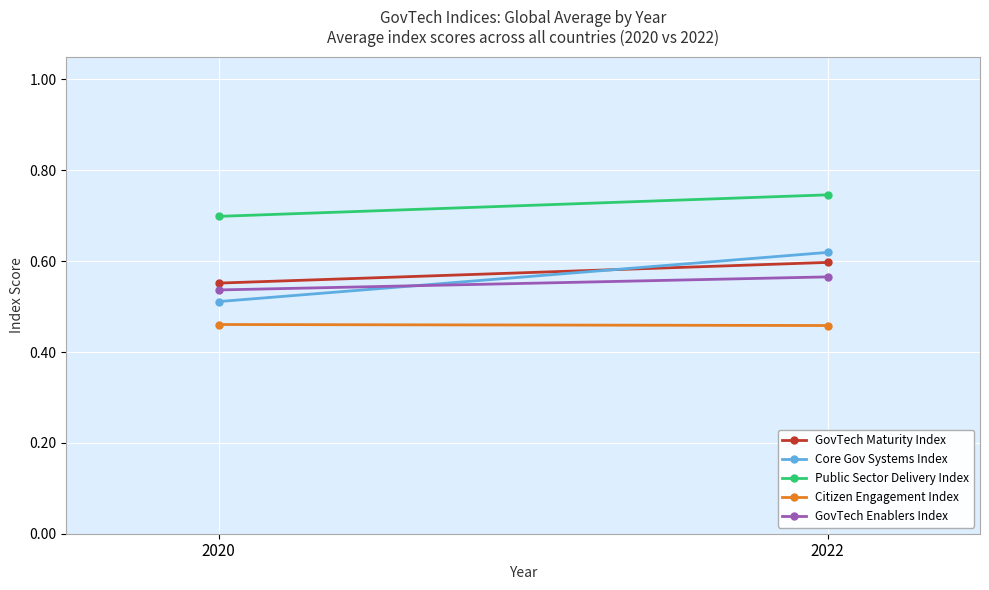

What are all the series names shown in the legend?

GovTech Maturity Index, Core Gov Systems Index, Public Sector Delivery Index, Citizen Engagement Index, GovTech Enablers Index